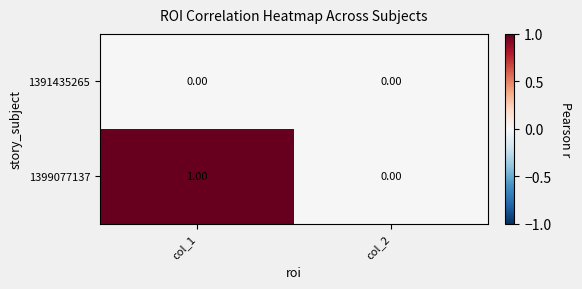

At which category is the sum across all series the highest?

col_1